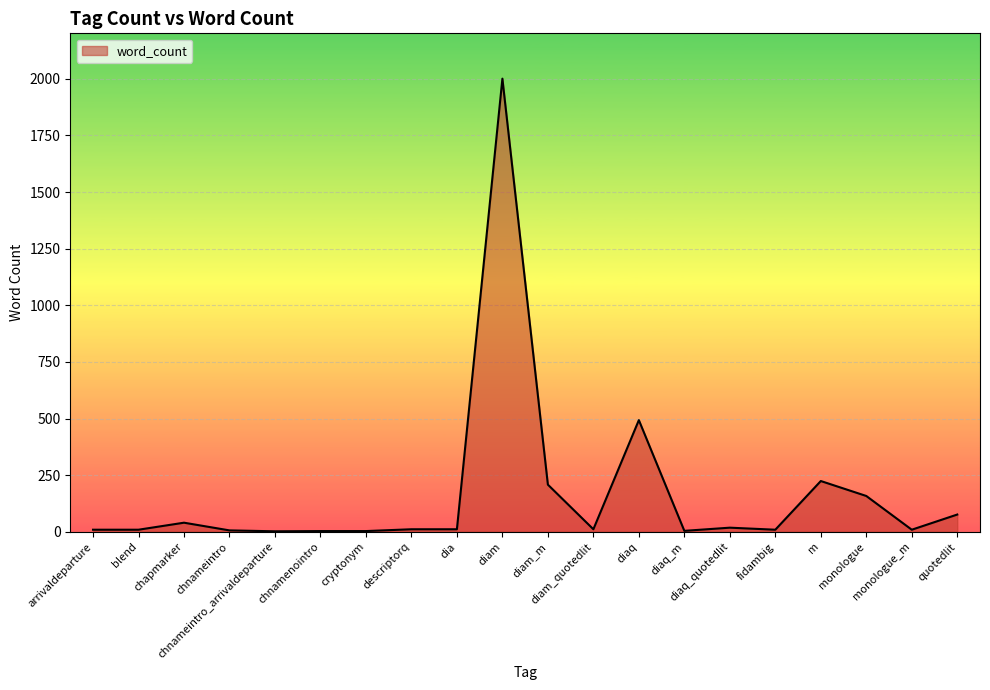

What is the sum of the values at dia and chnameintro_arrivaldeparture?

13